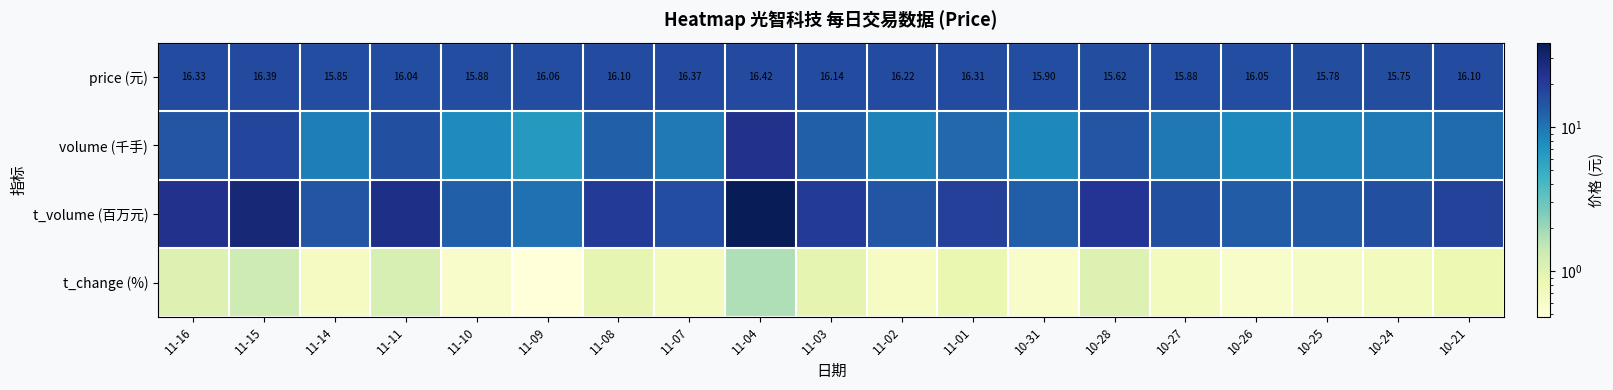

Which label corresponds to the largest value in the chart?

11-04